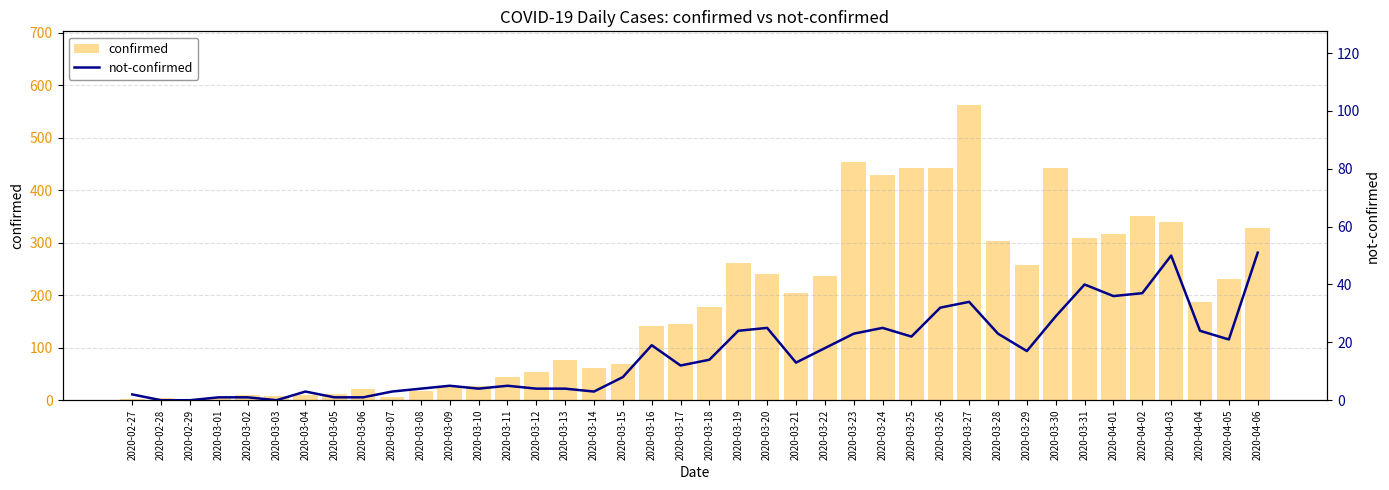

Rank the categories by confirmed value from highest to lowest.

2020-03-27, 2020-03-23, 2020-03-26, 2020-03-25, 2020-03-30, 2020-03-24, 2020-04-02, 2020-04-03, 2020-04-06, 2020-04-01, 2020-03-31, 2020-03-28, 2020-03-19, 2020-03-29, 2020-03-20, 2020-03-22, 2020-04-05, 2020-03-21, 2020-04-04, 2020-03-18, 2020-03-17, 2020-03-16, 2020-03-13, 2020-03-15, 2020-03-14, 2020-03-12, 2020-03-11, 2020-03-10, 2020-03-09, 2020-03-06, 2020-03-08, 2020-03-05, 2020-03-02, 2020-03-04, 2020-03-03, 2020-03-01, 2020-03-07, 2020-02-28, 2020-02-27, 2020-02-29